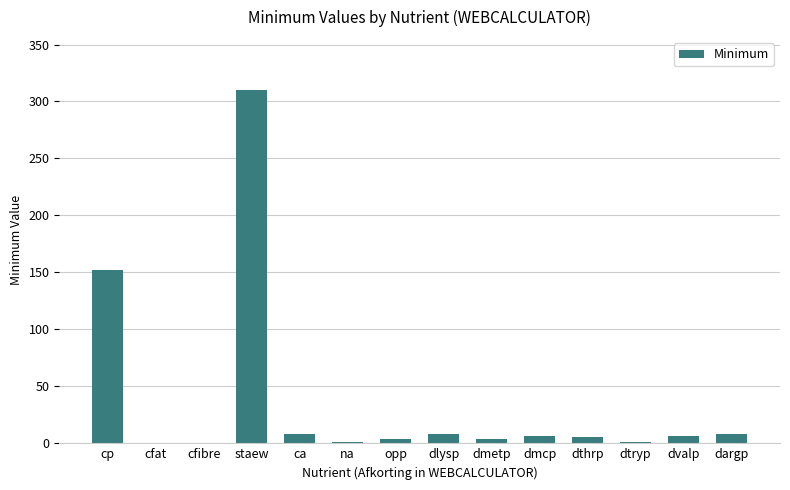

Does the chart contain stacked bars?

No